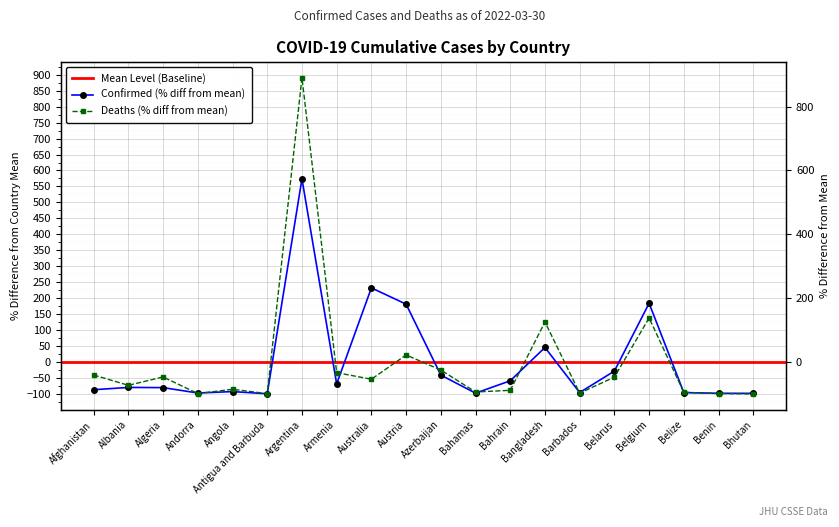

List the labels in order of Confirmed value, smallest first.

Antigua and Barbuda, Bhutan, Benin, Bahamas, Andorra, Belize, Barbados, Angola, Afghanistan, Algeria, Albania, Armenia, Bahrain, Azerbaijan, Belarus, Bangladesh, Austria, Belgium, Australia, Argentina